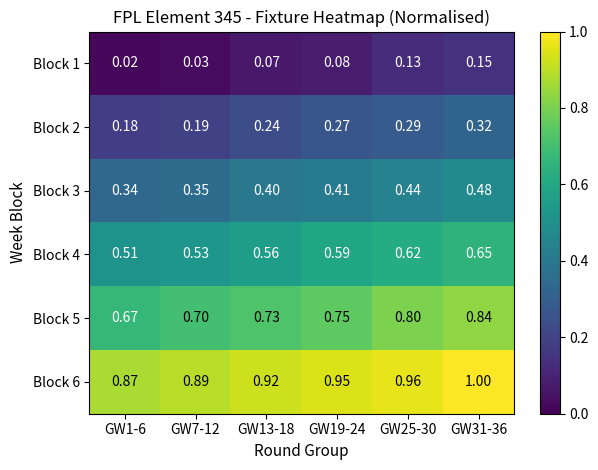

Is the value of Block 3 at GW31-36 greater than the value of Block 4 at GW1-6?

No